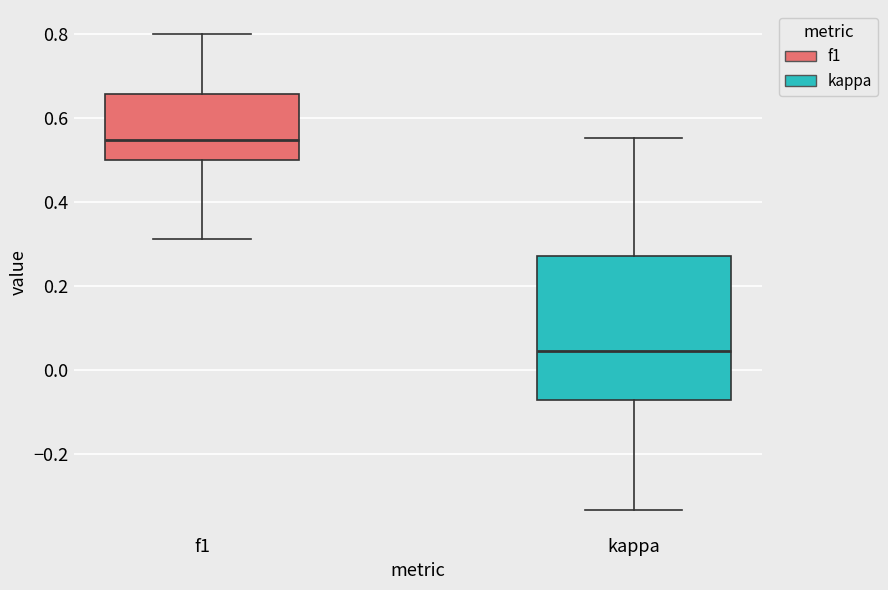

Which box's median line is the highest?

f1